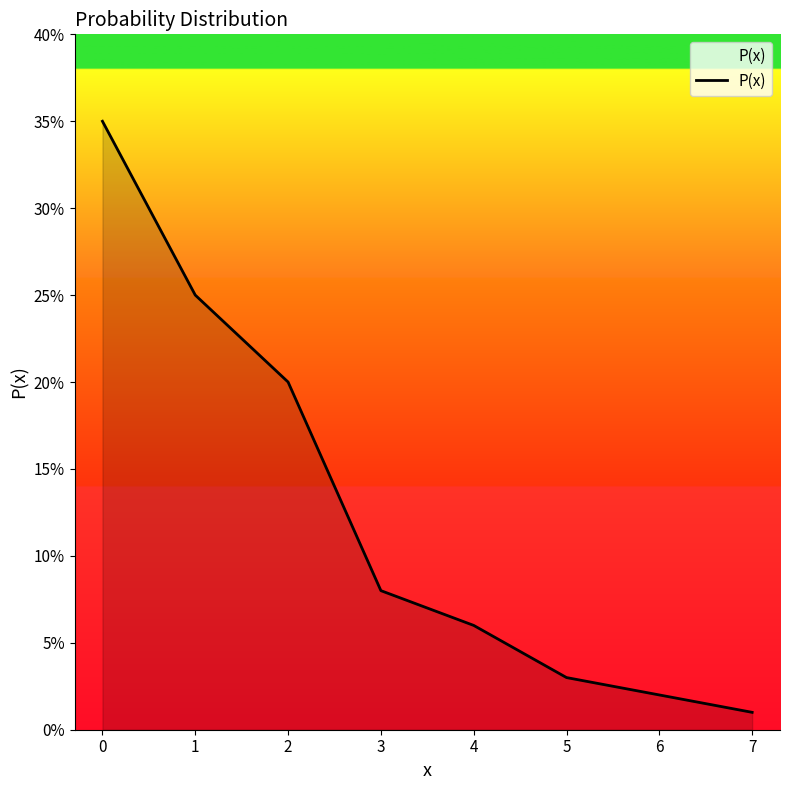

How many lines are shown in the chart?

1